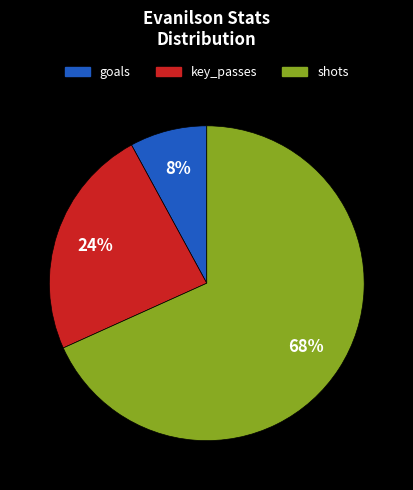

Does any single category account for the majority?

Yes